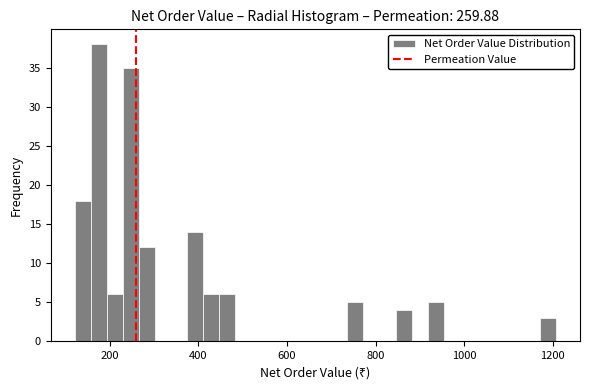

Read against the x-axis, roughly where is the centre of the tallest bar?

180